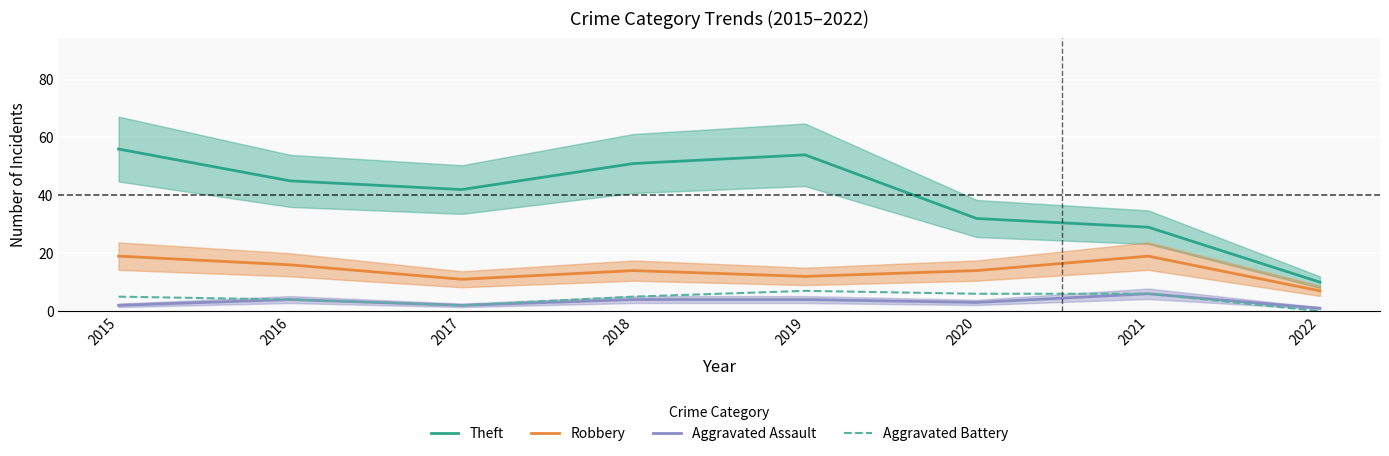

What is the total value across all series at 2019?

77